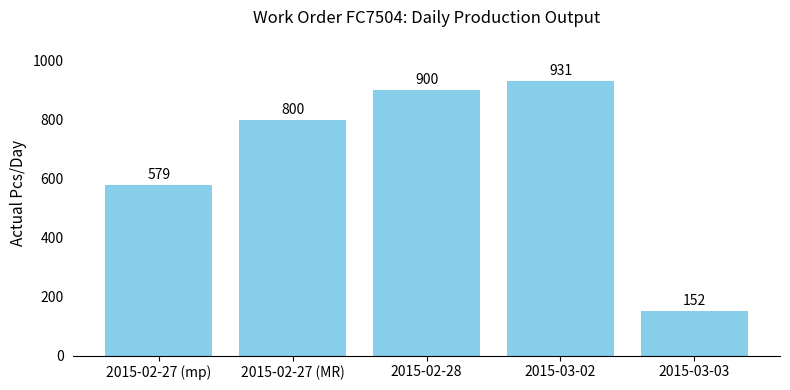

Reading left to right, what are all the values shown in this chart?

2015-02-27 (mp)=579	2015-02-27 (MR)=800	2015-02-28=900	2015-03-02=931	2015-03-03=152